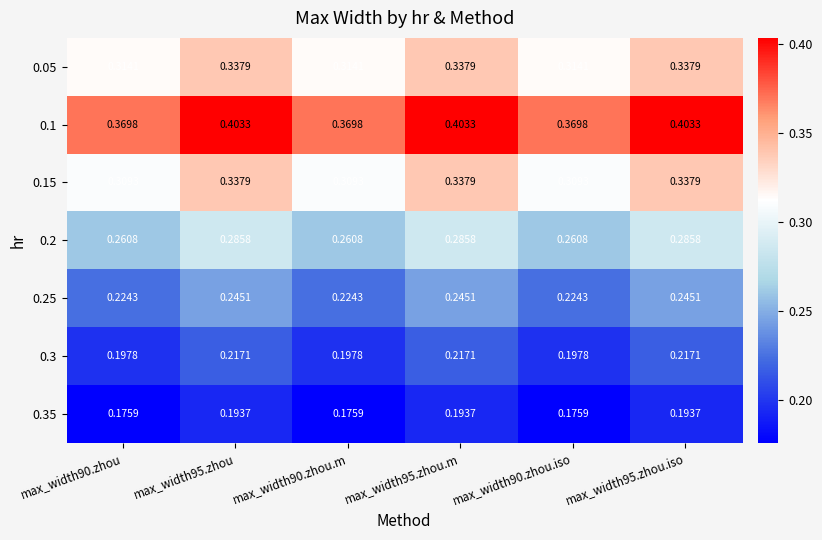

How many series are shown in this chart?

7